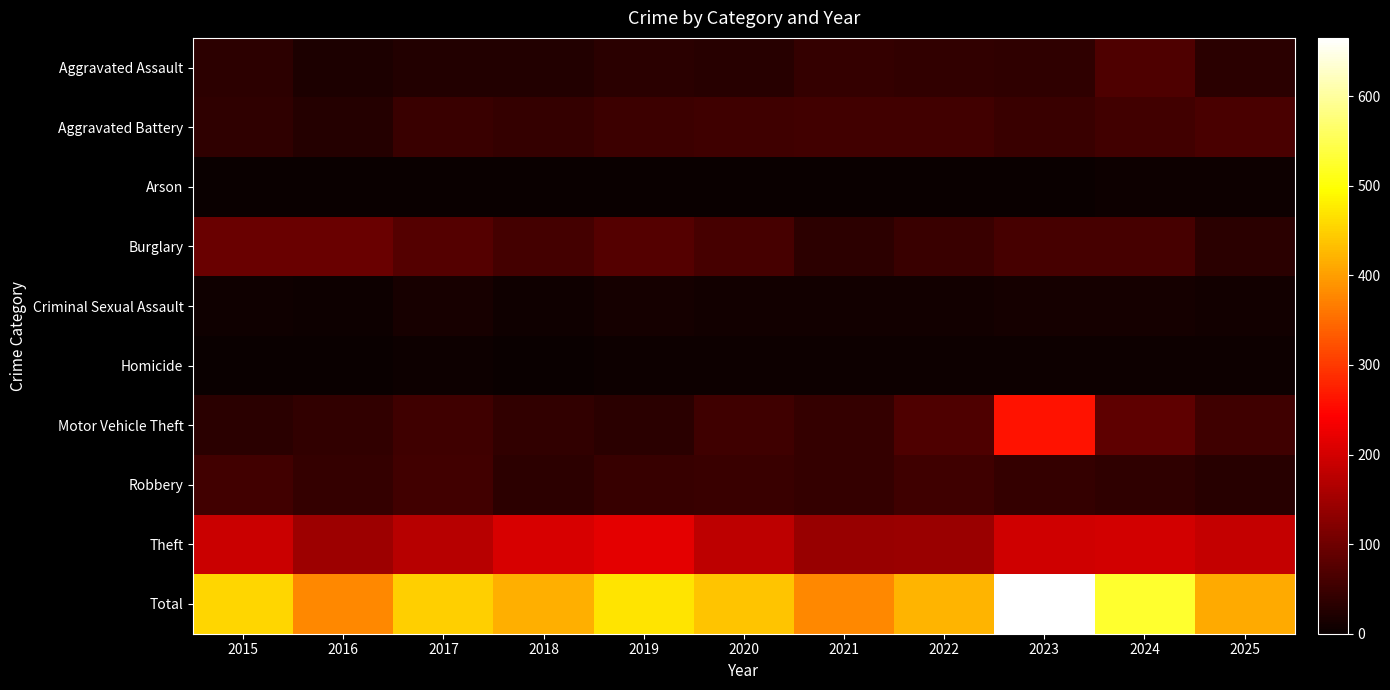

Which series has the widest spread of values?

Total